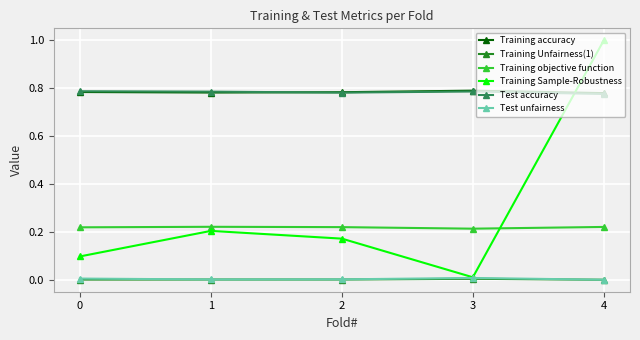

Does the chart have visible grid lines?

Yes